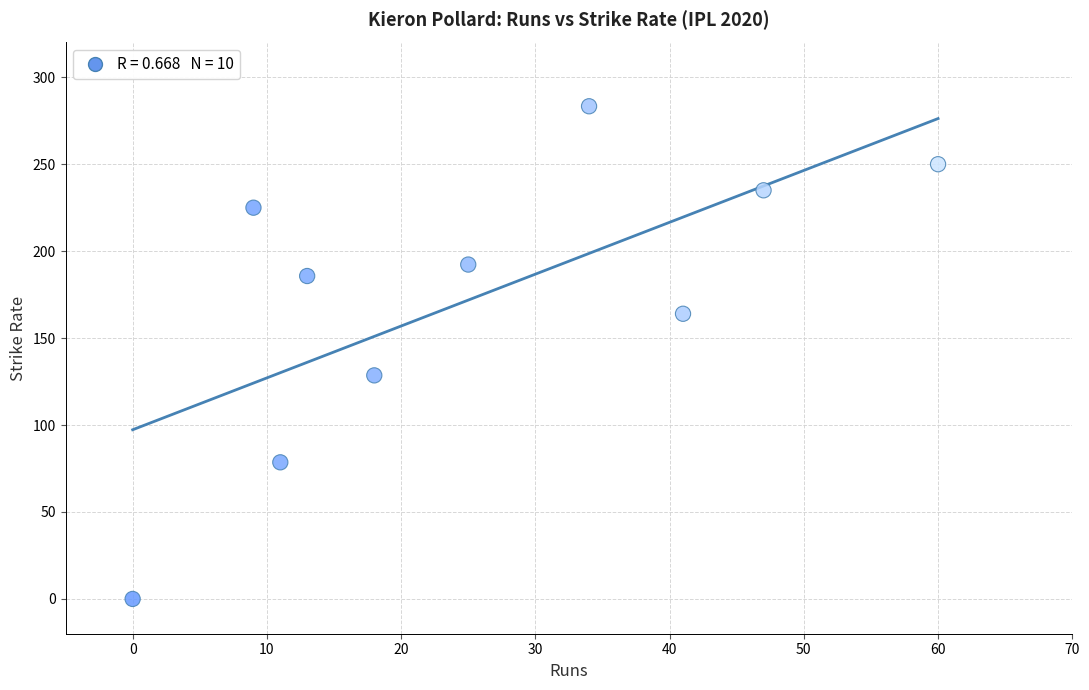

What is the range of X values (max minus min)?

60.0